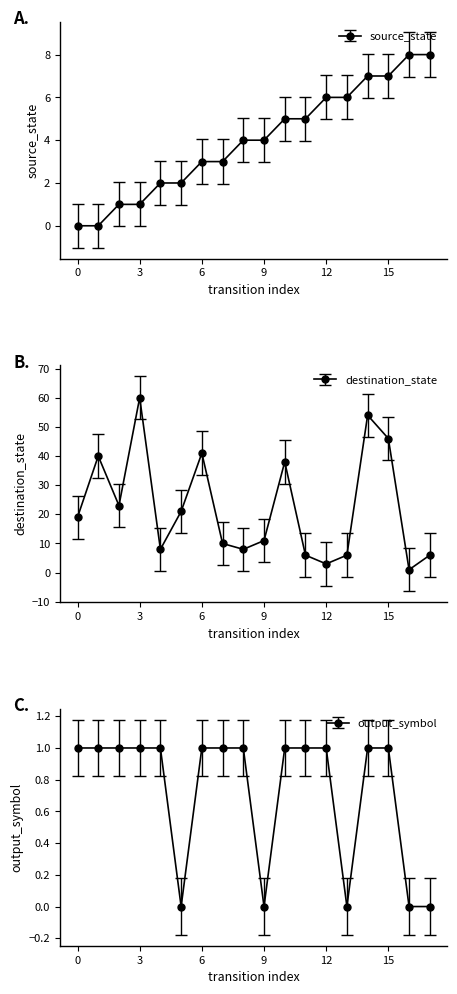

Reading right to left, what are all the values shown in this chart?

source_state: 17=8	16=8	15=7	14=7	13=6	12=6	11=5	10=5	9=4	8=4	7=3	6=3	5=2	4=2	3=1	2=1	1=0	0=0
destination_state: 17=6	16=1	15=46	14=54	13=6	12=3	11=6	10=38	9=11	8=8	7=10	6=41	5=21	4=8	3=60	2=23	1=40	0=19
output_symbol: 17=0	16=0	15=1	14=1	13=0	12=1	11=1	10=1	9=0	8=1	7=1	6=1	5=0	4=1	3=1	2=1	1=1	0=1